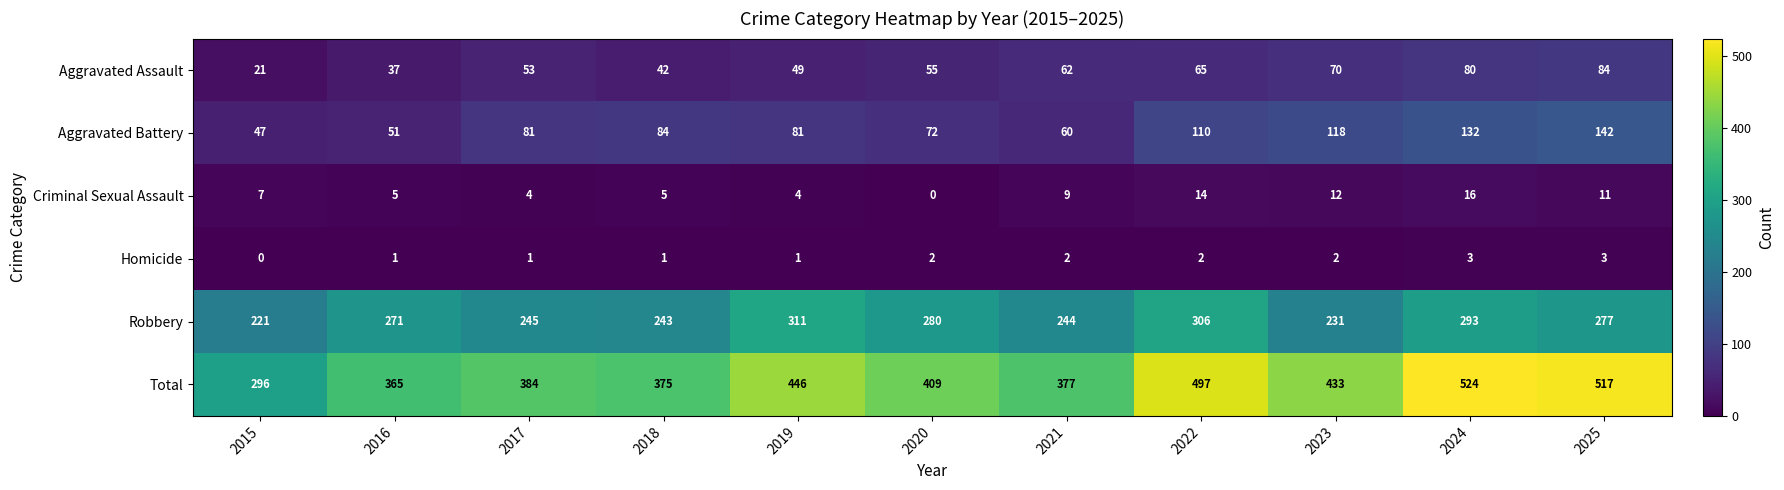

What is the difference between the Aggravated Assault values at 2018 and 2020?

13